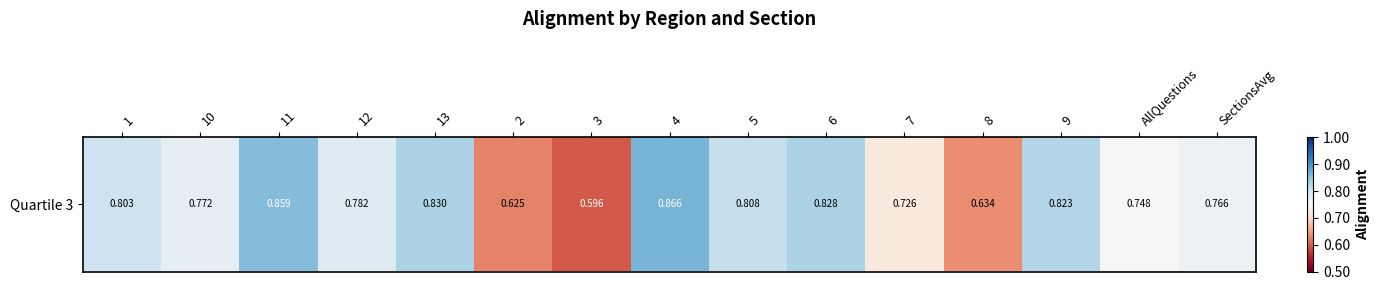

How many distinct data groups are displayed?

1